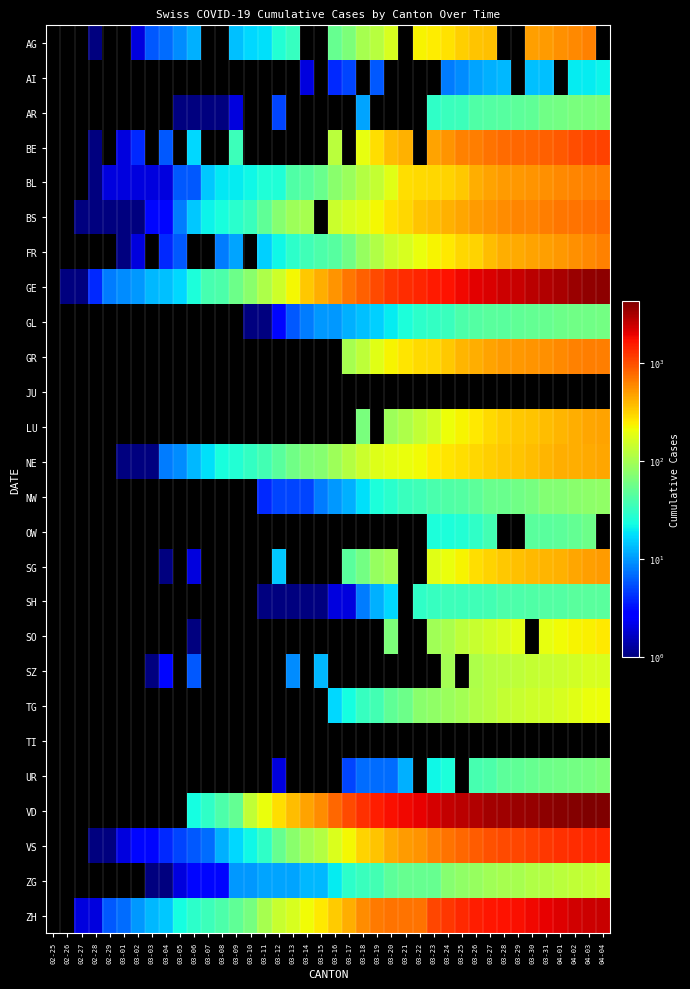

What is the total value across all series at 03-11?

606